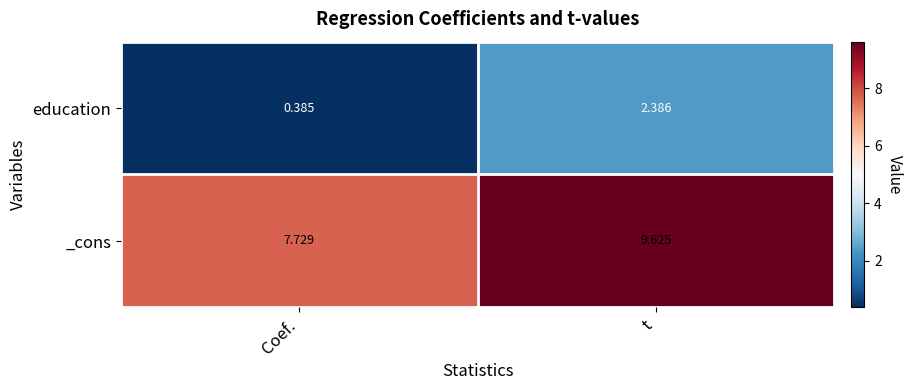

Where is education nearest to the value 1?

Coef.